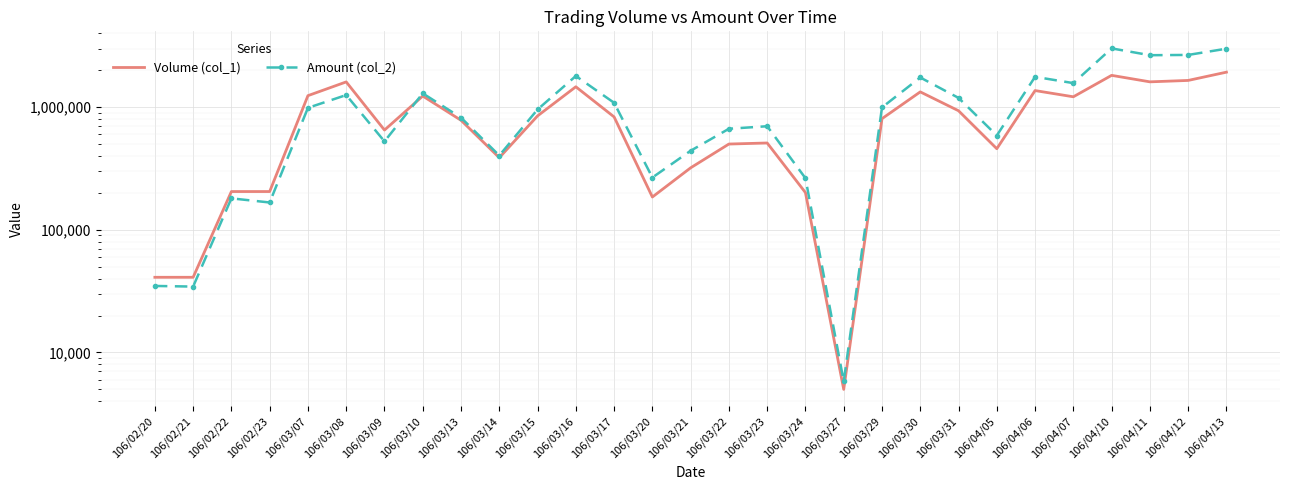

List the series in order of their overall mean, lowest first.

Volume (col_1), Amount (col_2)